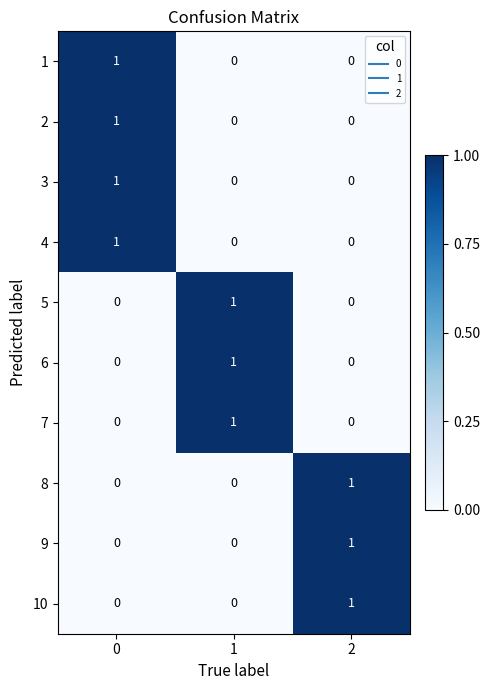

True or false: 7 has a value of 0 at 0.

True